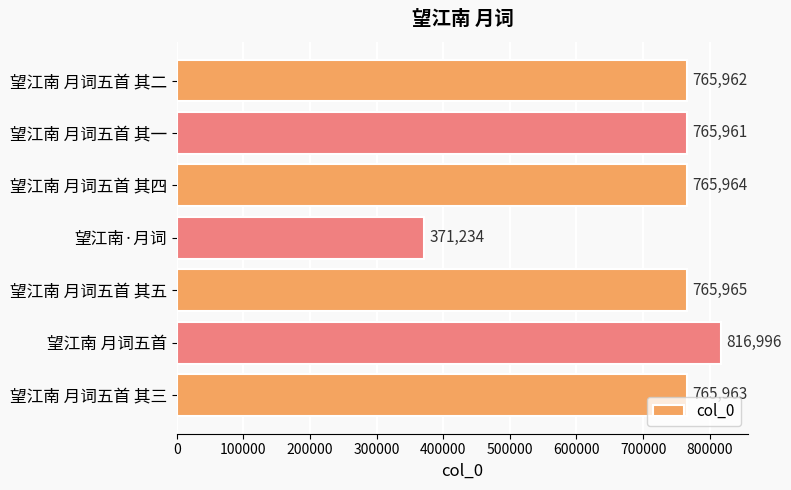

Approximately how many times larger is the value at 望江南·月词 compared to 望江南 月词五首 其四?

0.5